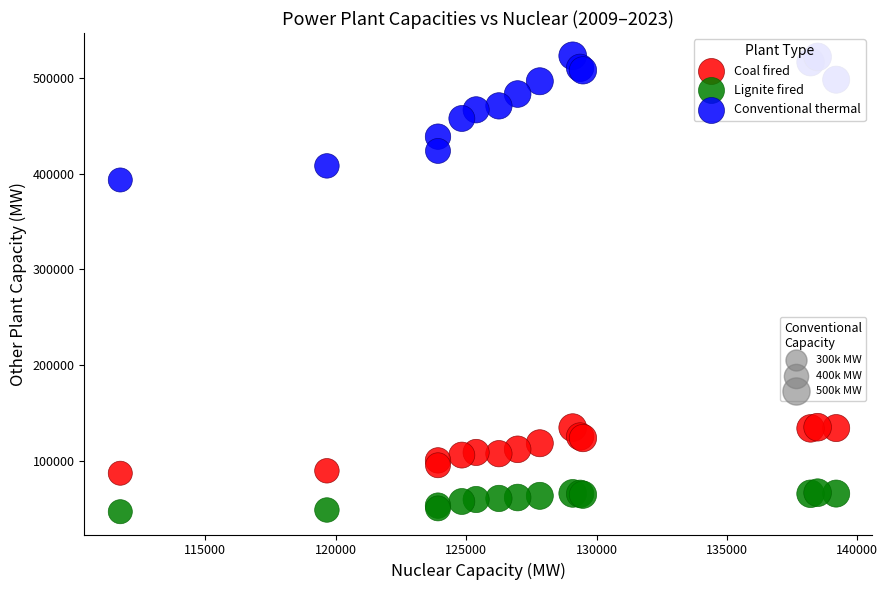

Across all series, what Y value is closest to 285038?

393473.7